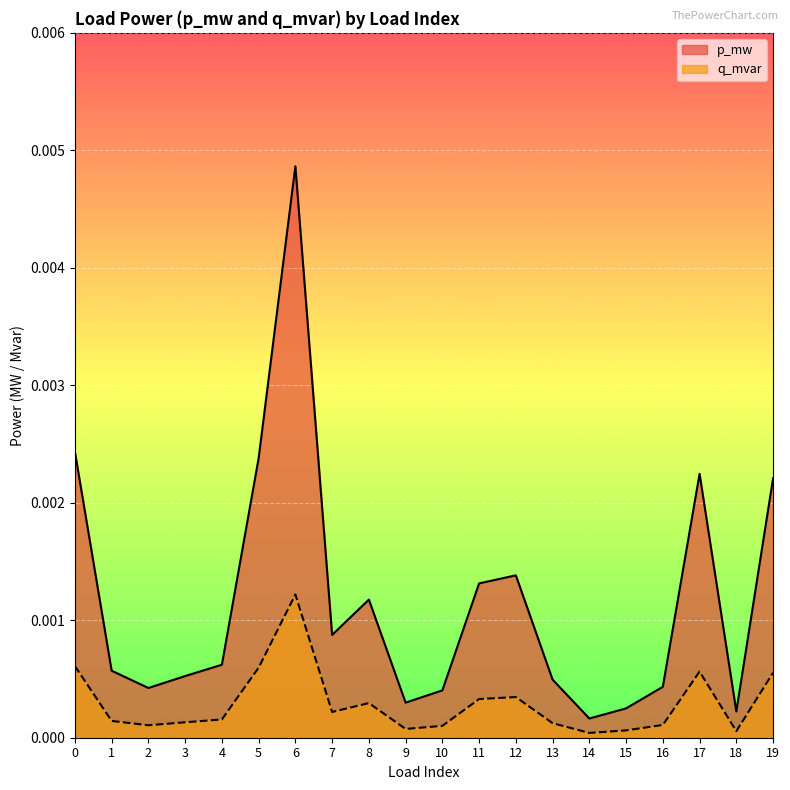

True or false: p_mw has more than 2 interior local peaks.

True